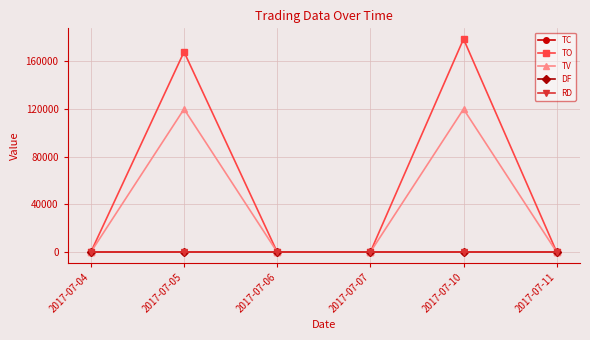

True or false: TC has a value of 1 at 2017-07-10.

True